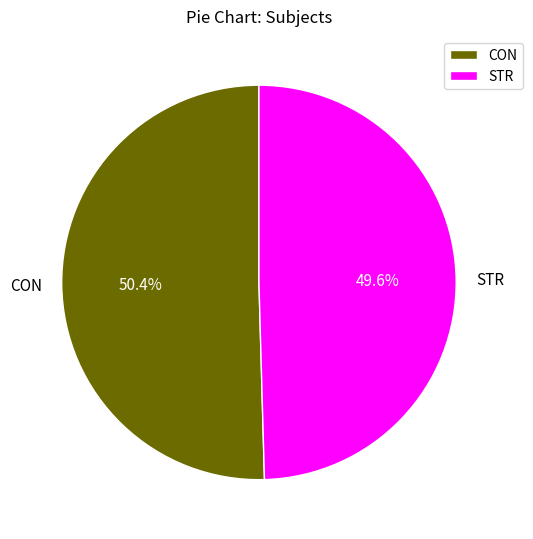

Which category has the biggest portion of the pie?

CON